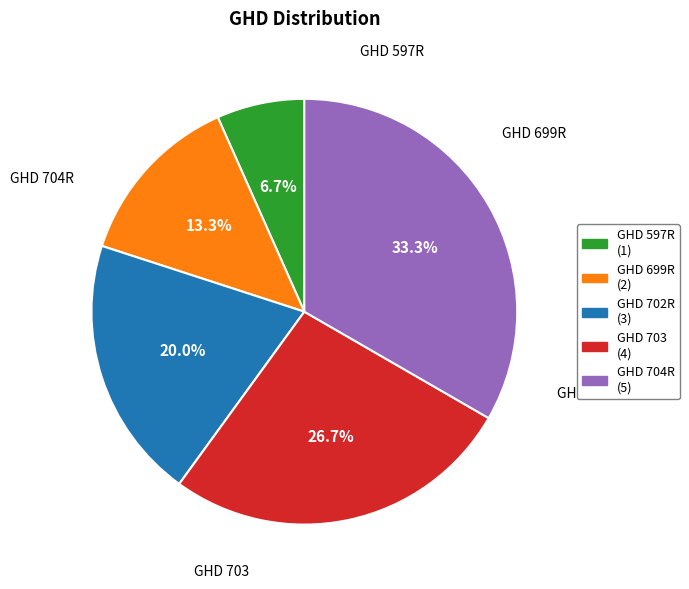

Is there any slice that represents more than half of the pie?

No